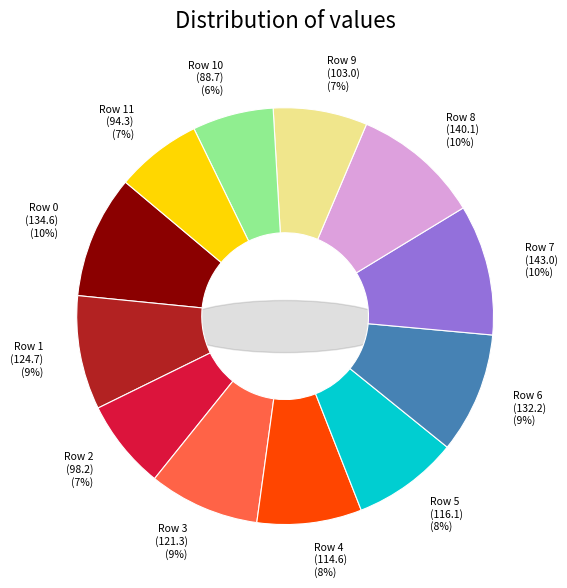

To the nearest percent, what percentage of the pie is 0?

10%